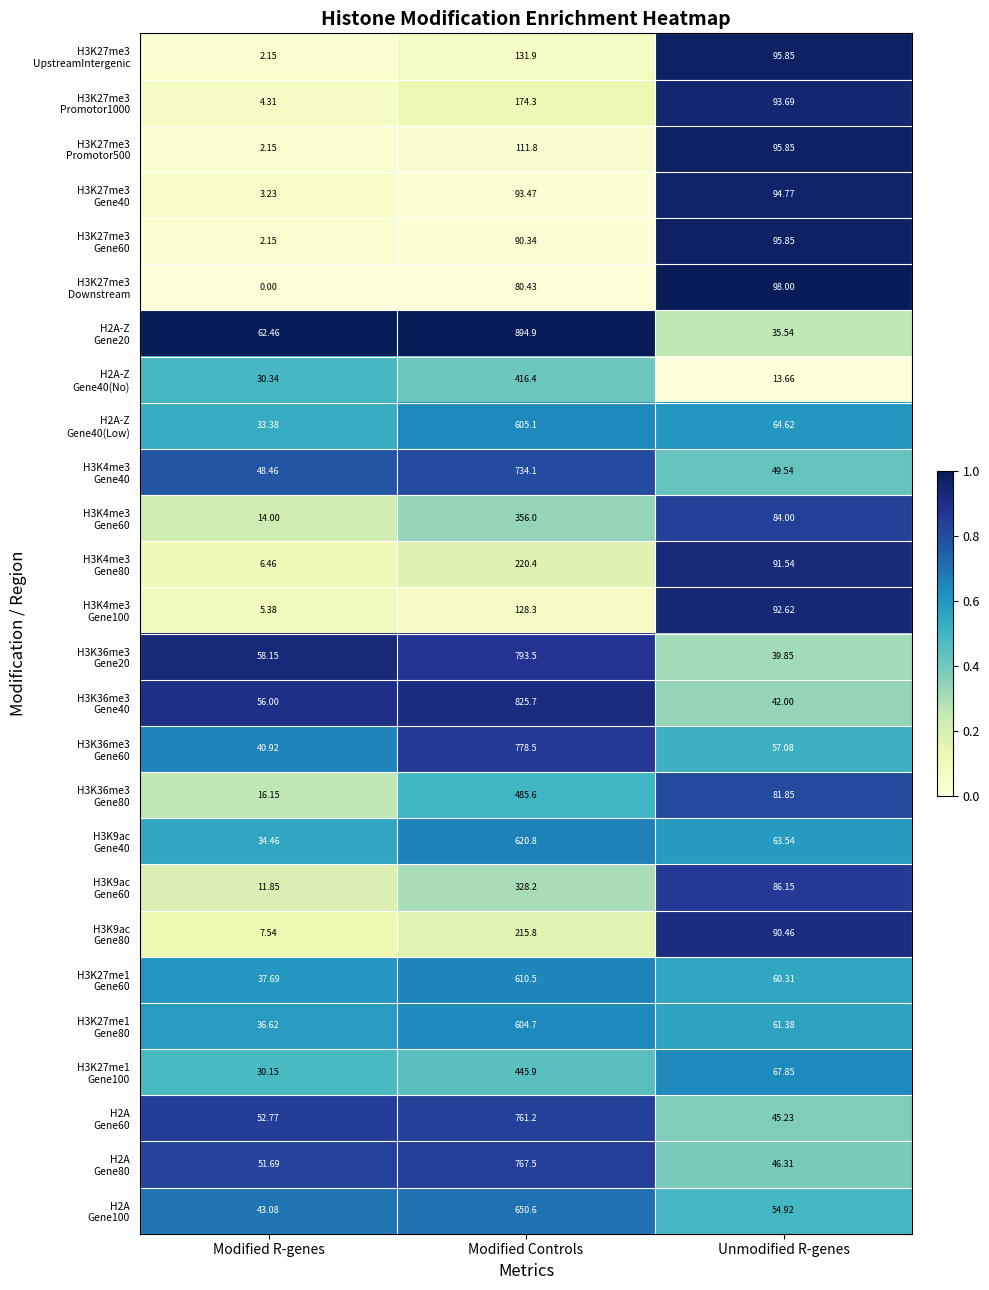

Which label corresponds to the largest value in the chart?

Modified Controls